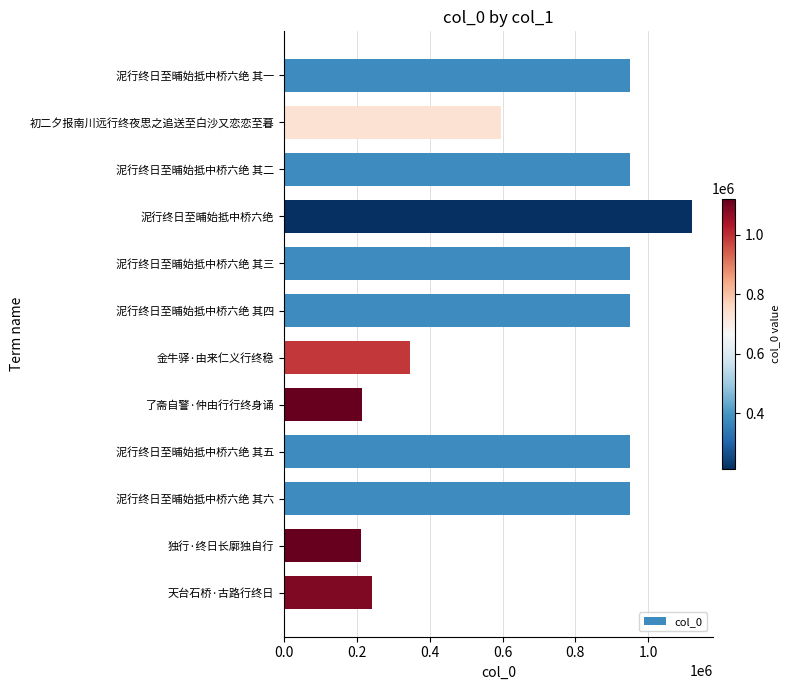

True or false: the data shows 617869 at 泥行终日至晡始抵中桥六绝 其二.

False